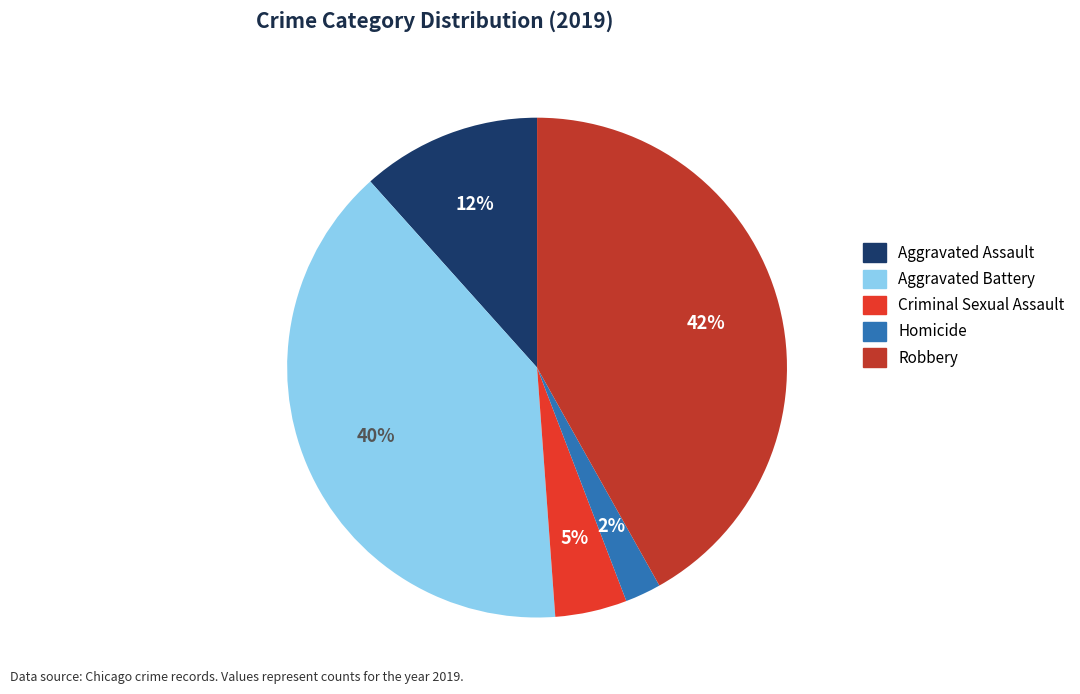

Count the number of slices in the pie.

5